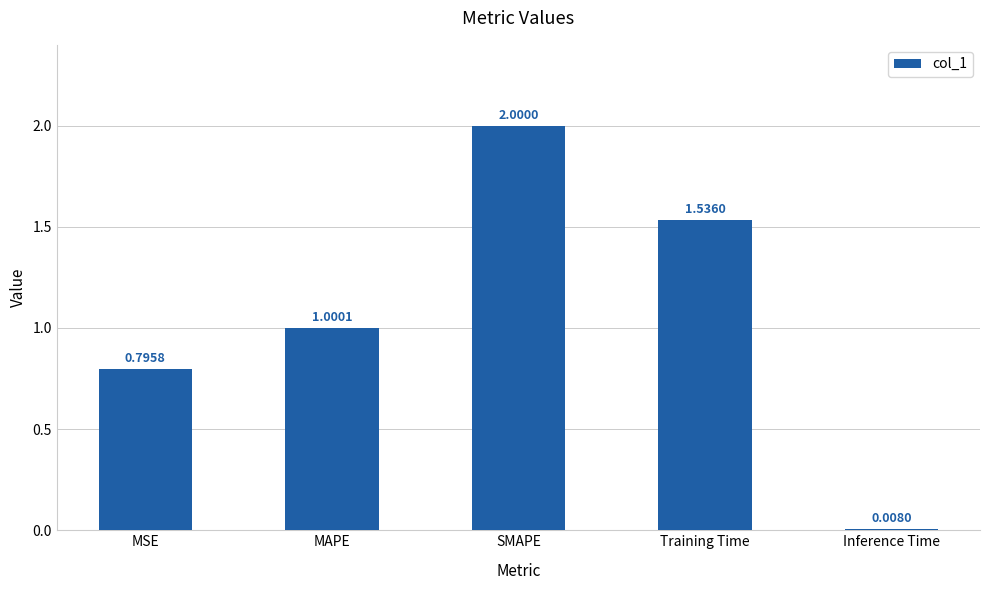

What is the label of the 1st bar from the right?

Inference Time